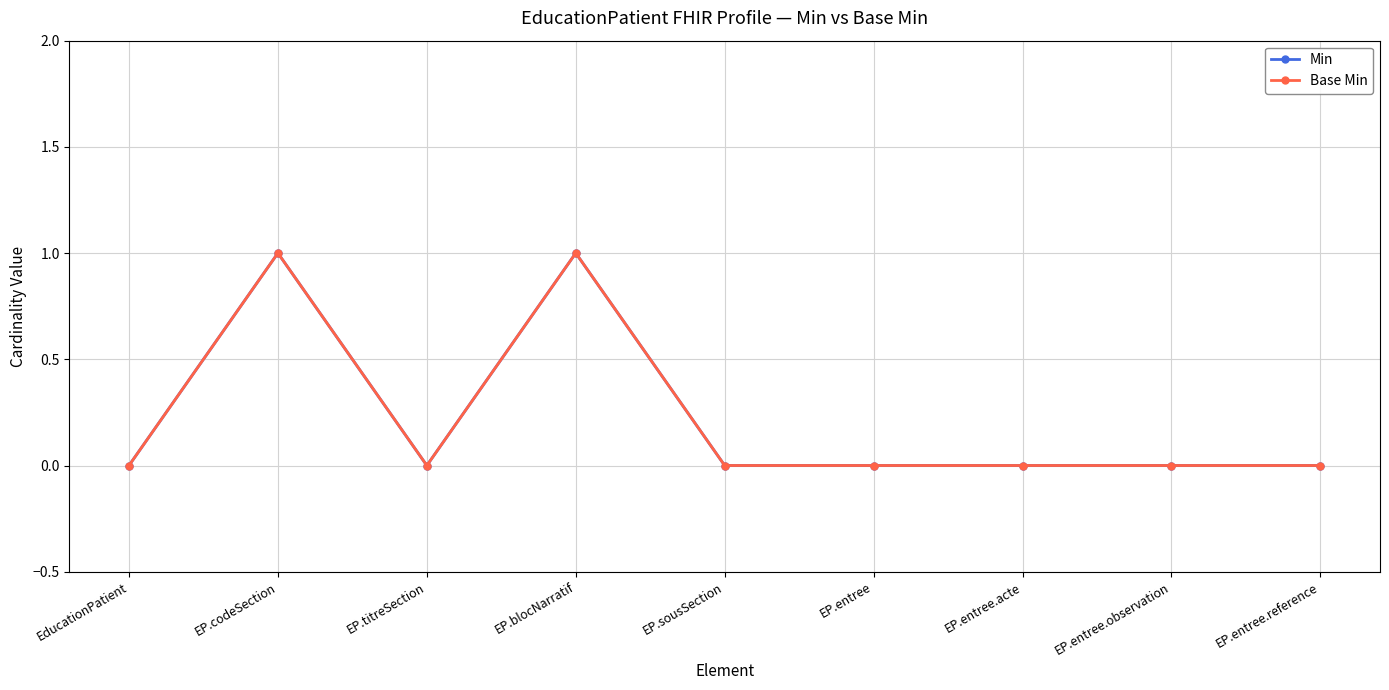

Which series has the largest range (max minus min)?

Min